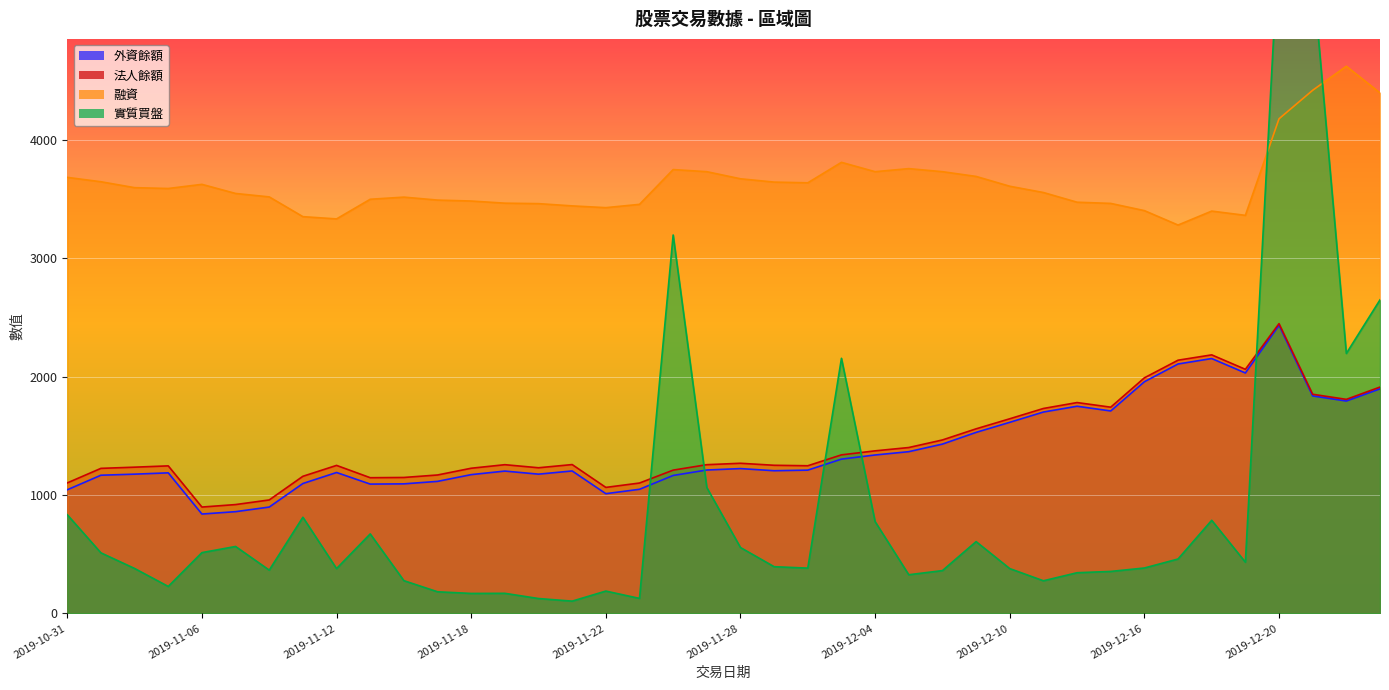

What is the difference between the highest and lowest values at 2019-11-11?

2540